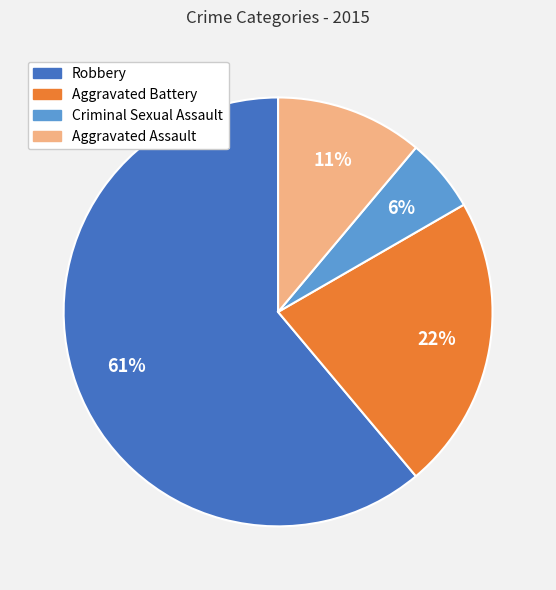

What percentage is the Aggravated Assault slice, to the nearest percent?

11%